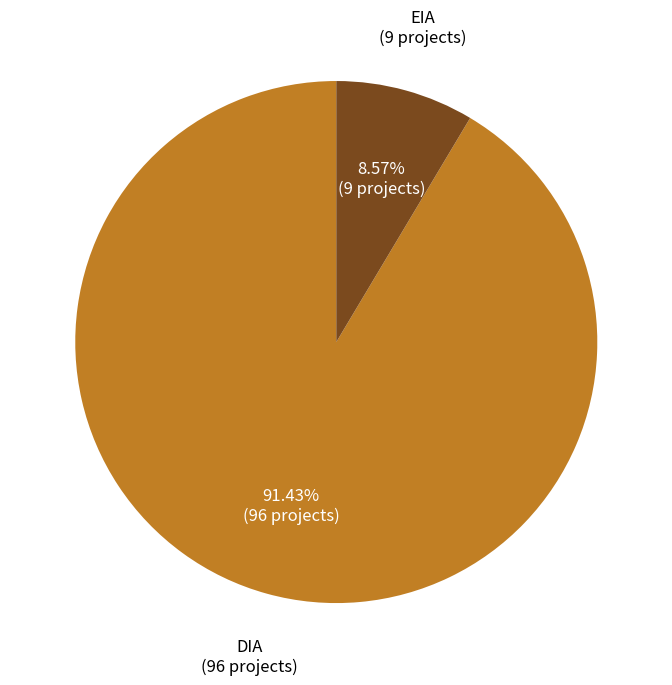

How many segments does this pie chart have?

2